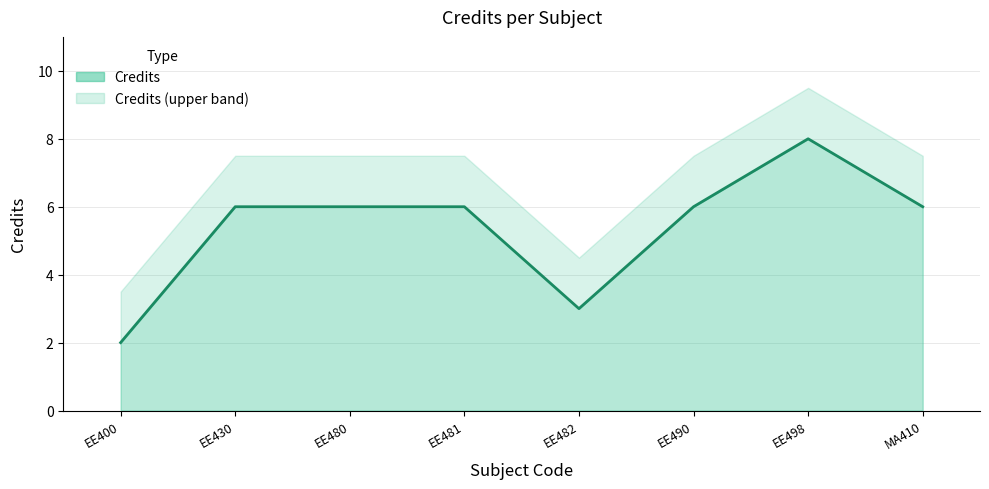

How many data points are above 6?

1